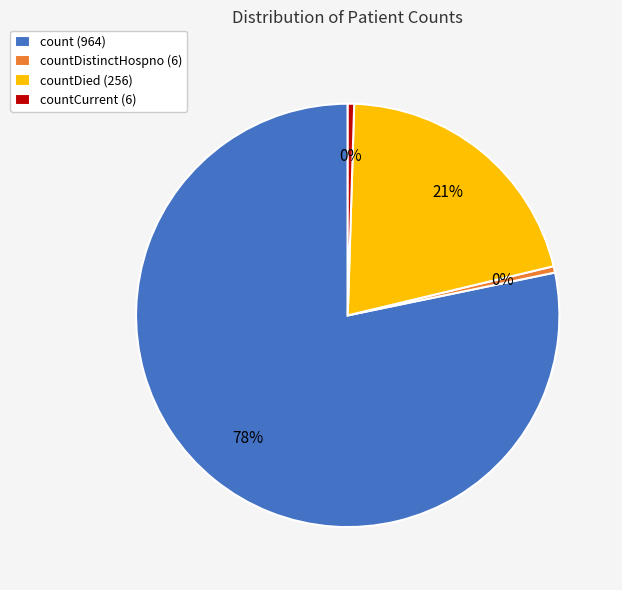

What is the majority slice?

count (964)